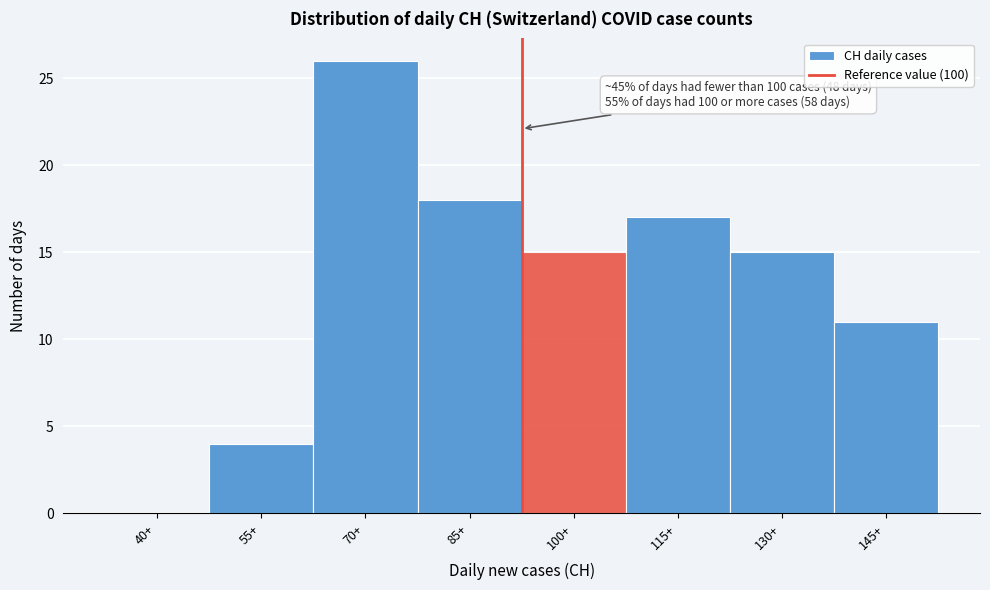

Reading left to right, list all the values displayed in this chart.

40+=0	55+=4	70+=26	85+=18	100+=15	115+=17	130+=15	145+=11